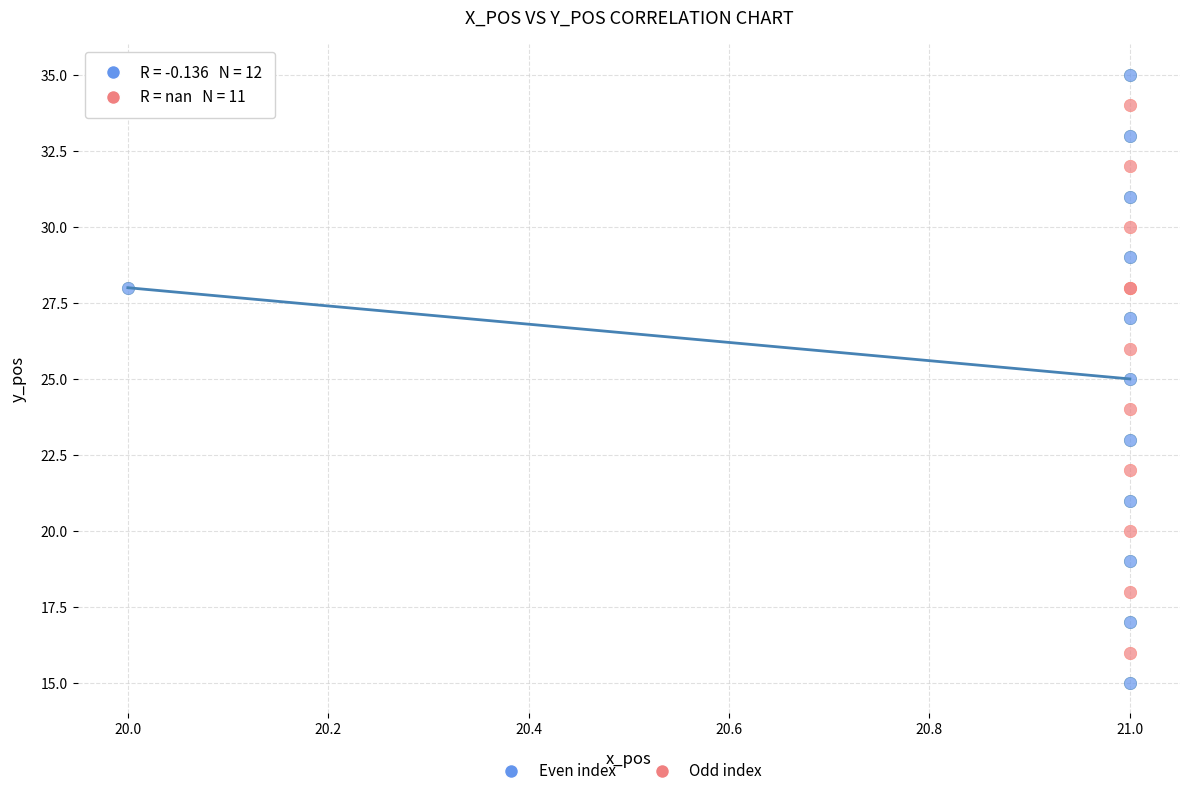

Which series has the widest spread of Y values?

Even index